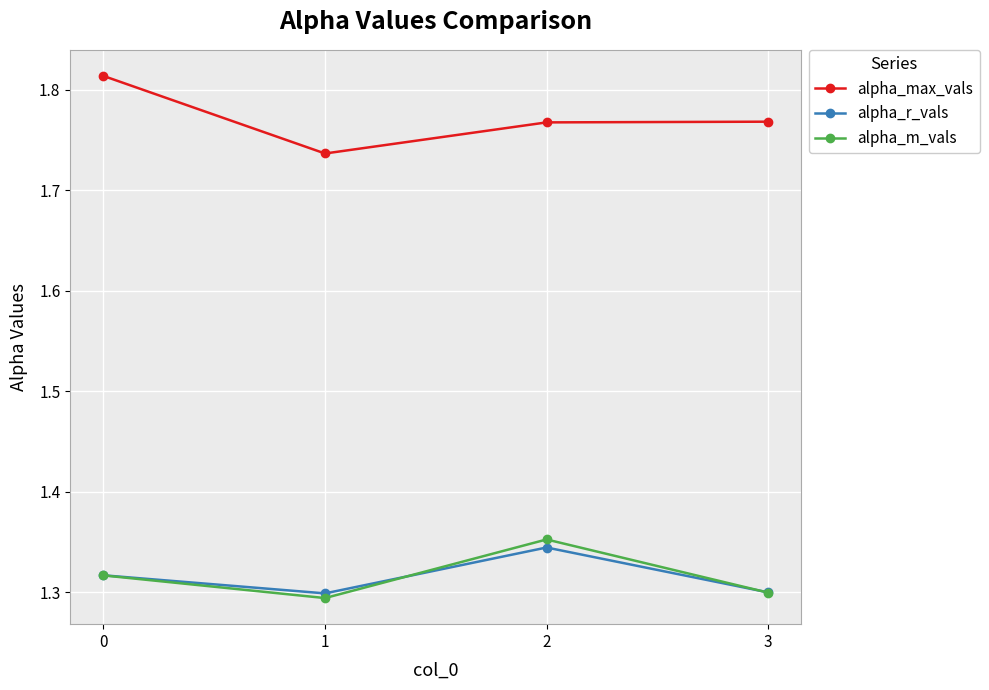

How many lines are shown in the chart?

3